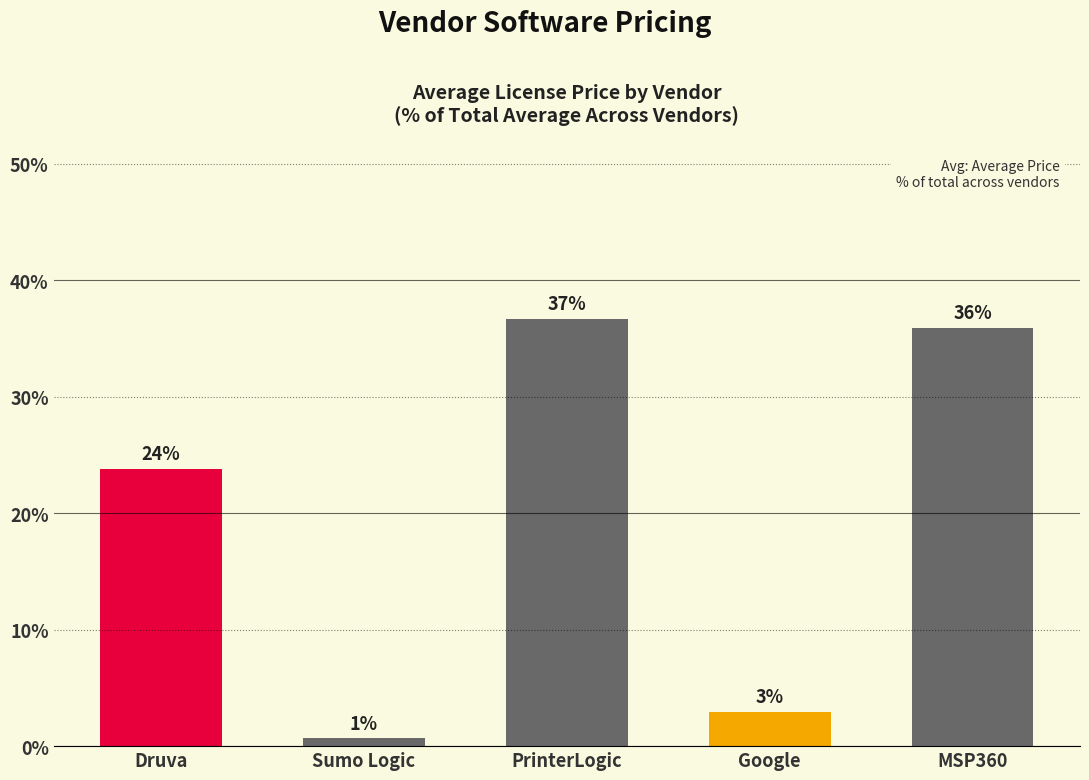

What is the smallest value displayed?

0.7